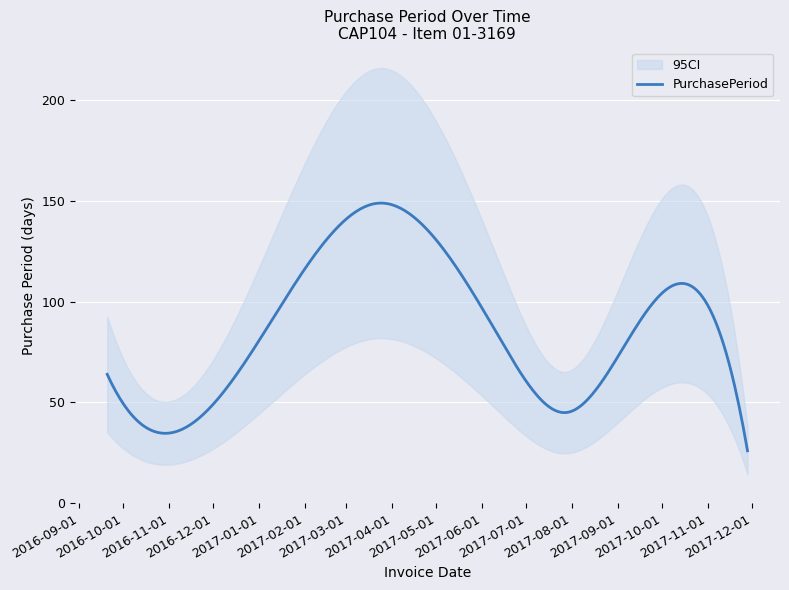

List the labels in order of value, smallest first.

2017-11-28, 2016-10-25, 2017-07-28, 2016-09-20, 2017-06-13, 2017-11-02, 2017-03-23